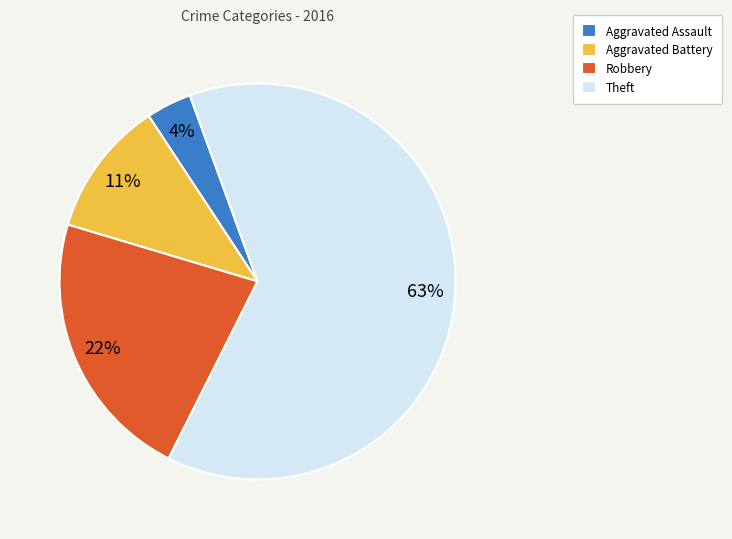

Rank the categories by value from highest to lowest.

Theft, Robbery, Aggravated Battery, Aggravated Assault